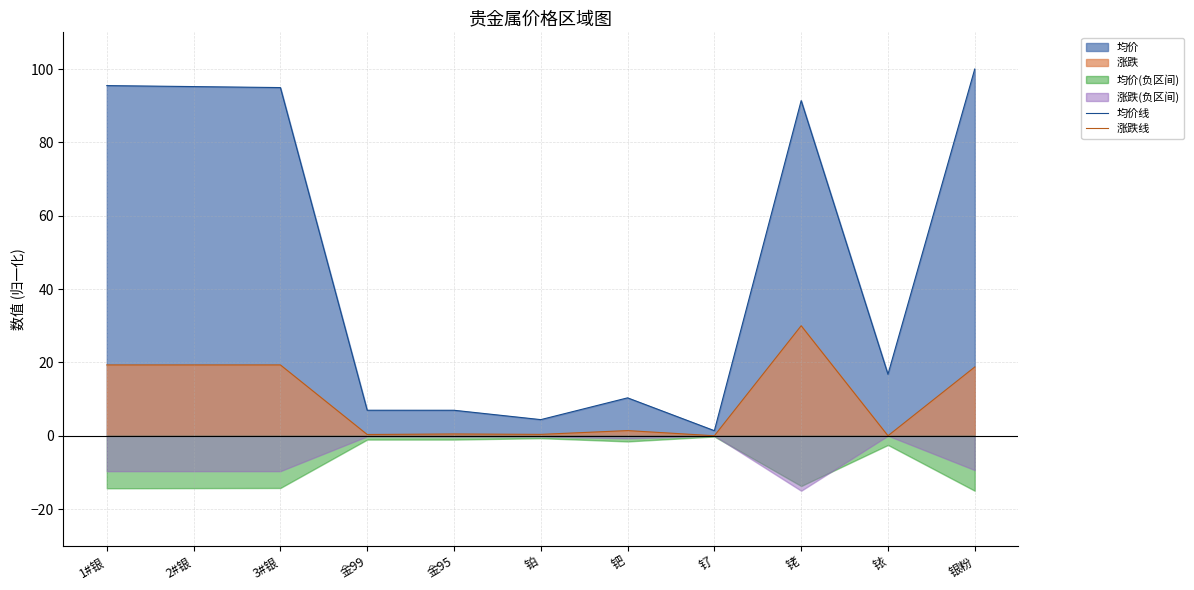

Reading left to right, extract all data points from this chart.

均价线: 1#银=95.5	2#银=95.2	3#银=94.9	金99=7.0	金95=6.9	铂=4.4	钯=10.3	钌=1.4	铑=91.4	铱=16.8	银粉=100.0
涨跌线: 1#银=19.3	2#银=19.3	3#银=19.3	金99=0.3	金95=0.5	铂=0.4	钯=1.4	钌=0.0	铑=30.0	铱=0.0	银粉=18.8